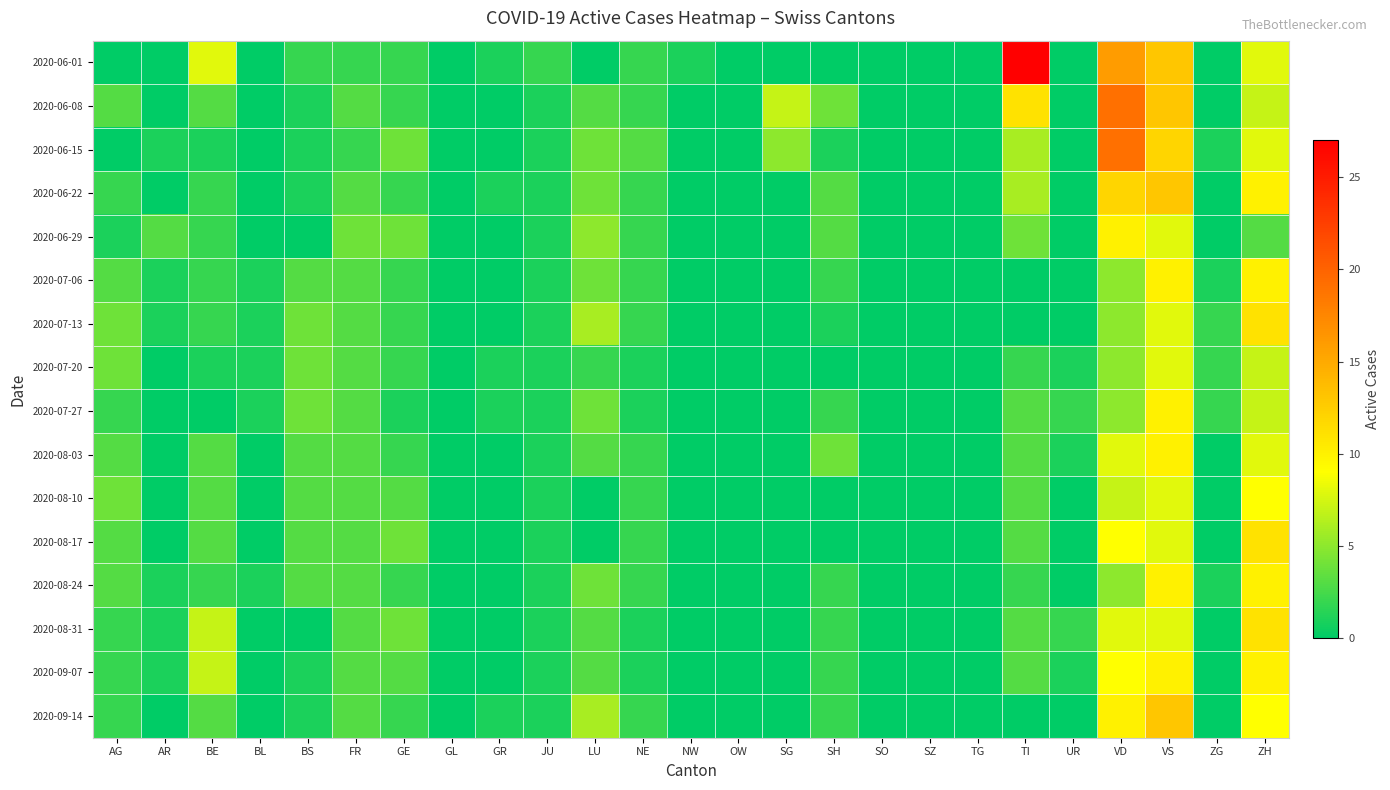

Which category has the lowest value across all series?

AG